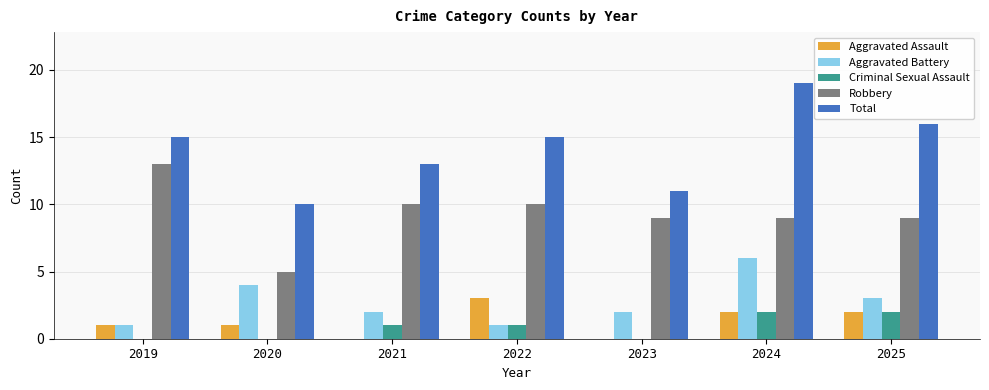

Which series has the largest total across all categories?

Total